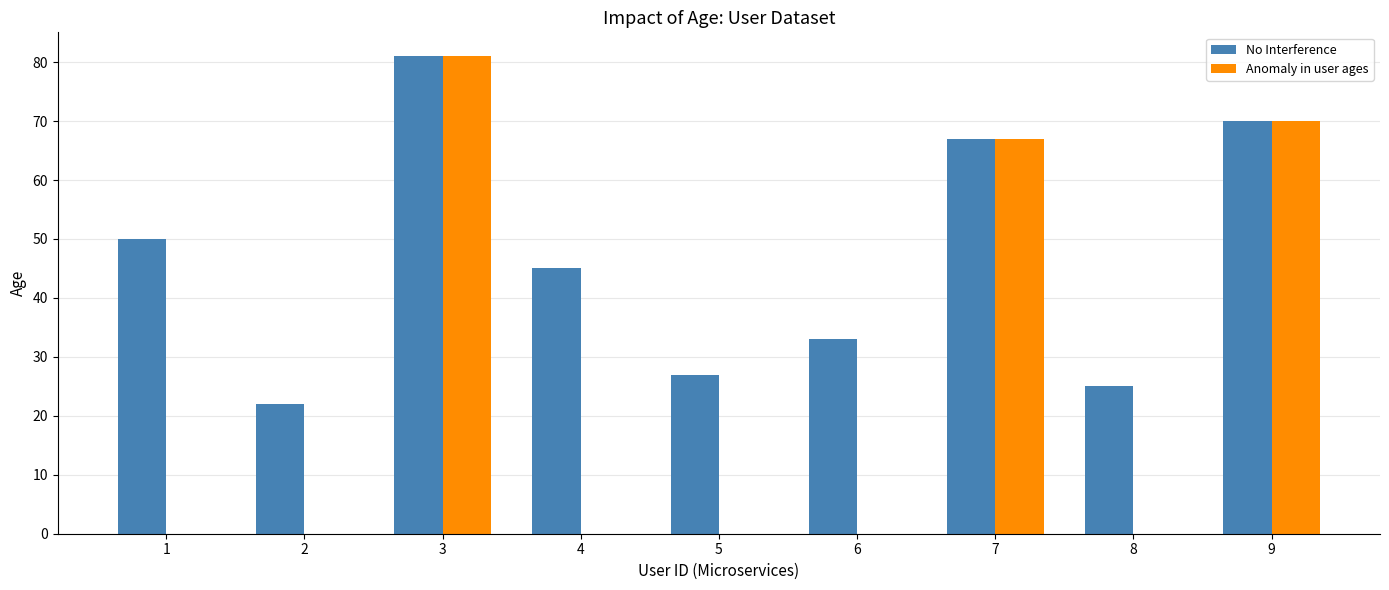

How many groups of bars are there?

9